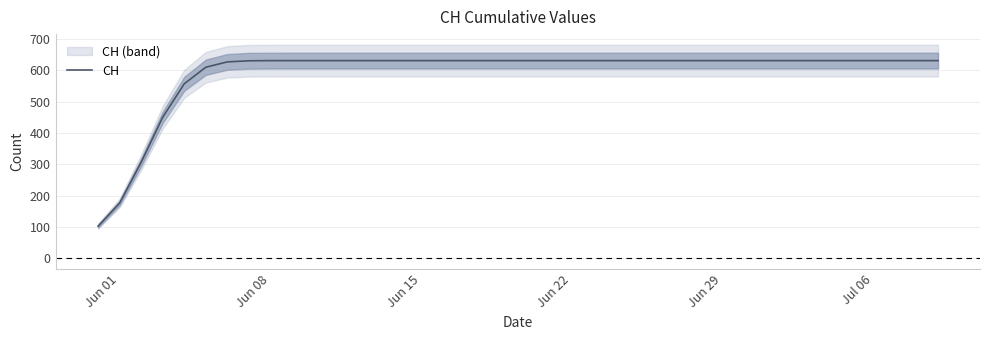

What is the maximum value for CH?

631.0